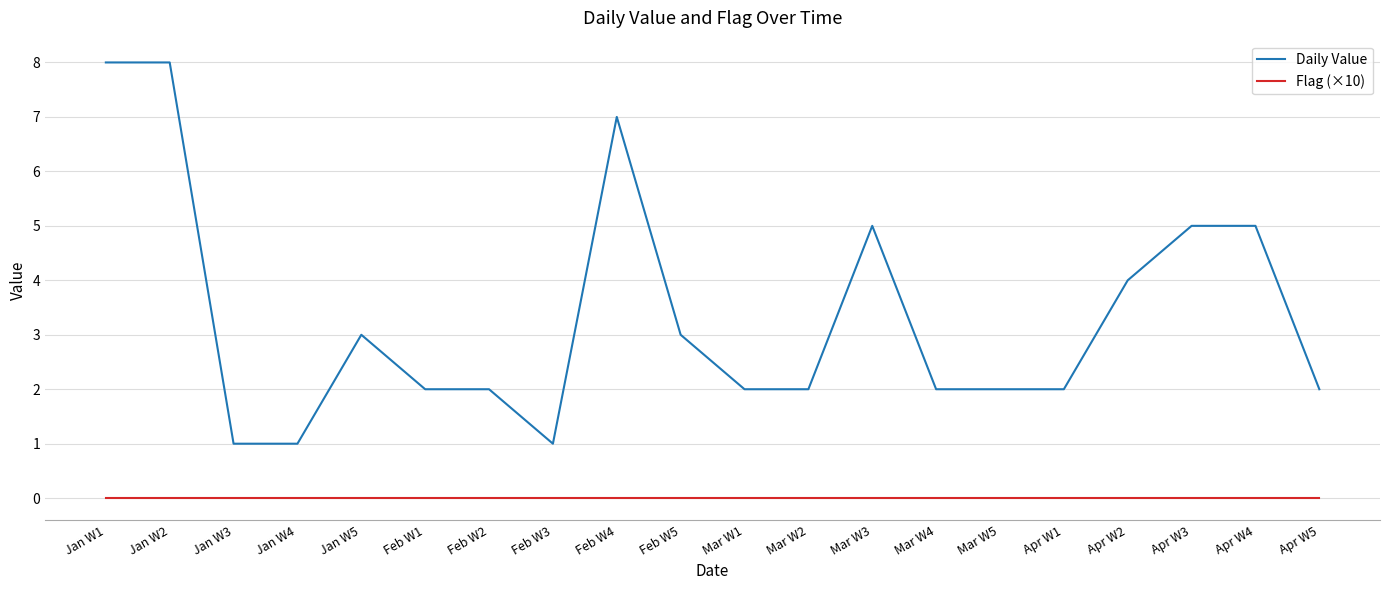

True or false: Daily Value has more than 2 interior local peaks.

True